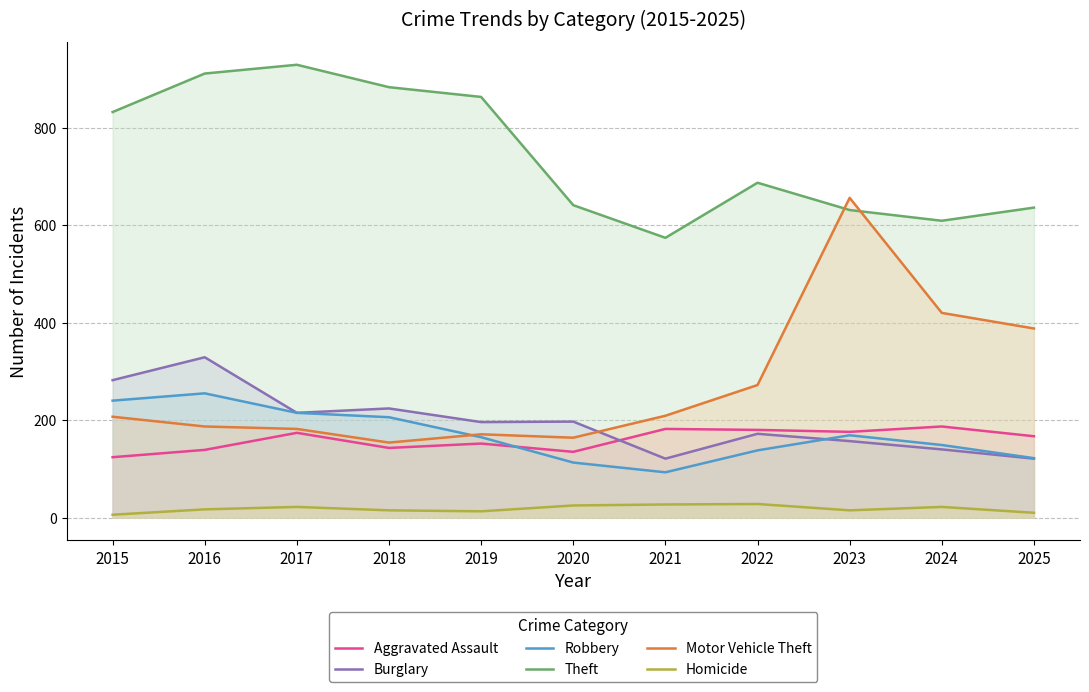

Which category has the highest value in the Robbery series?

2016